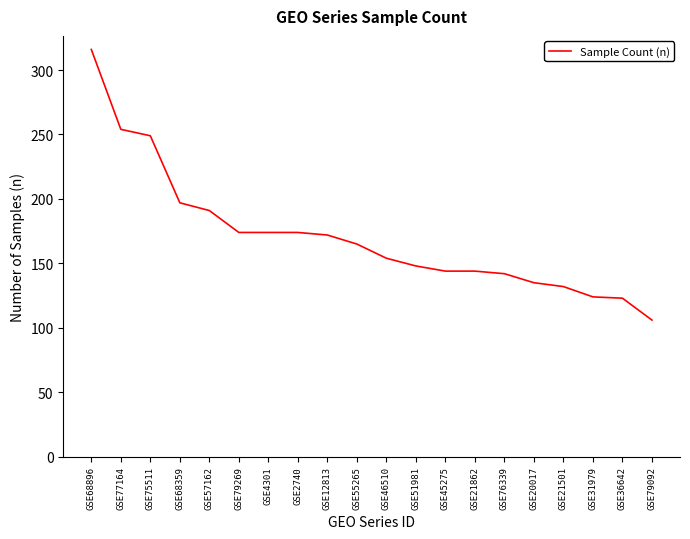

What is the difference between the maximum and minimum values?

210